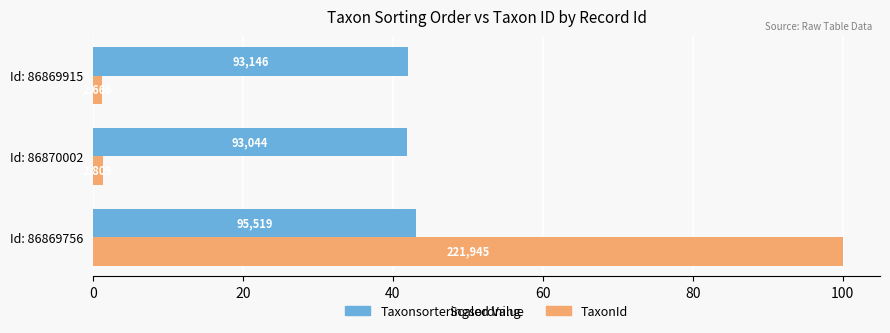

Reading left to right, transcribe all the data shown in this chart.

Taxonsorteringsordning: 43.0	41.9	42.0
TaxonId: 100.0	1.3	1.2